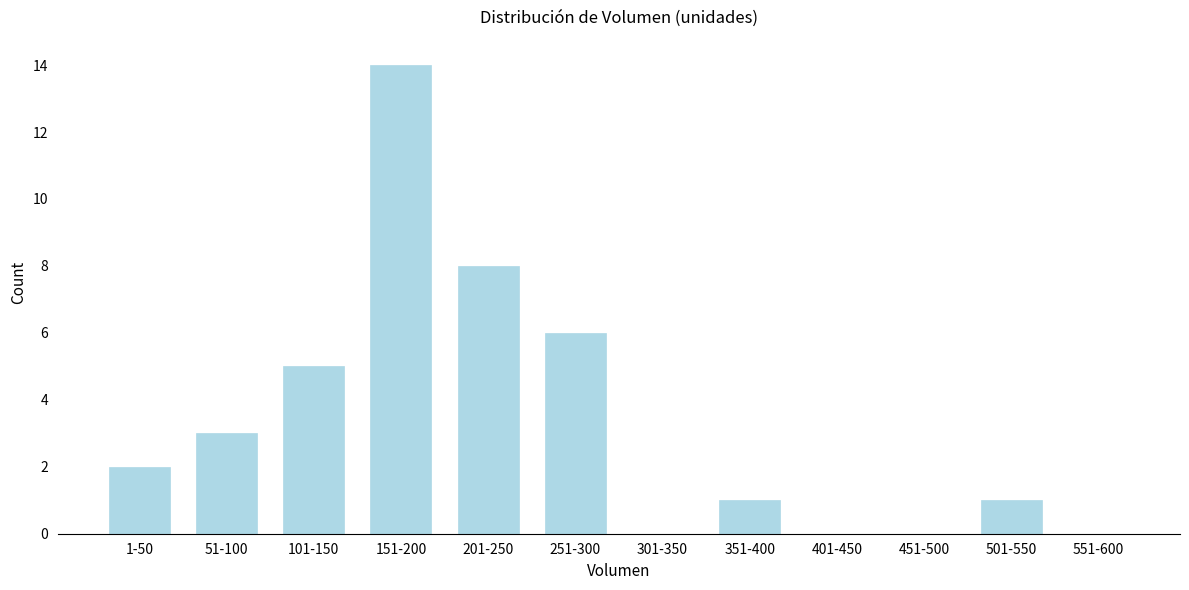

Reading right to left, transcribe all the data shown in this chart.

551-600=0	501-550=1	451-500=0	401-450=0	351-400=1	301-350=0	251-300=6	201-250=8	151-200=14	101-150=5	51-100=3	1-50=2